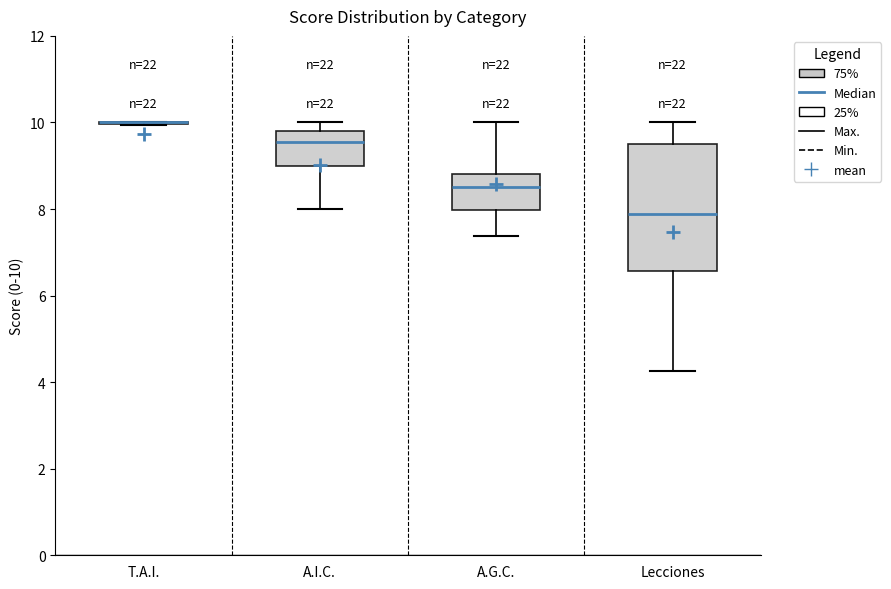

Which box is the tallest, from its lower edge to its upper edge?

Lecciones